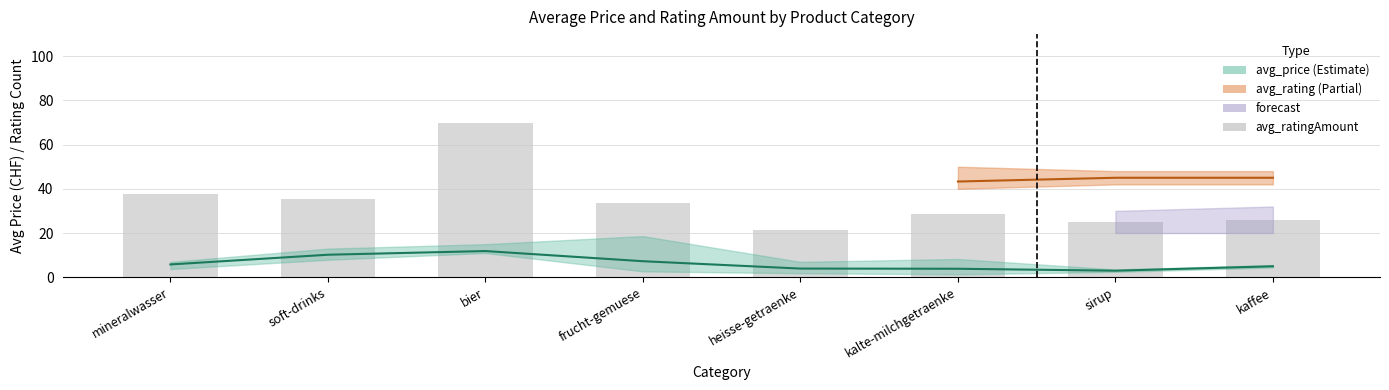

What is the maximum value shown in the chart?

70.0